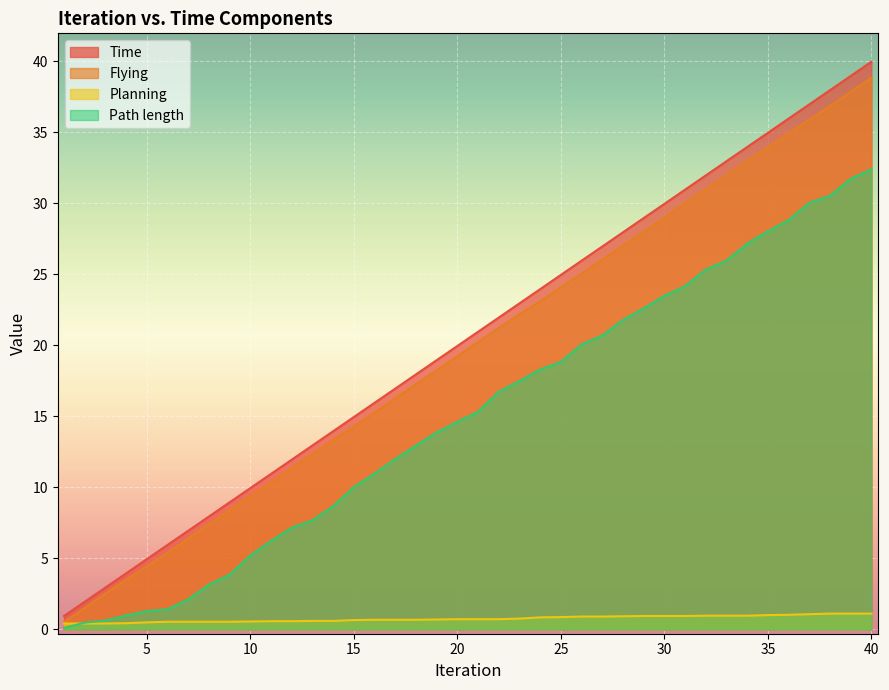

Count the number of categories in the chart.

40